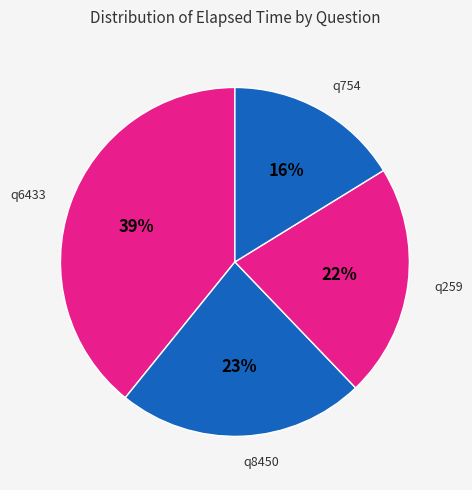

Is it true that q6433 is 32% of the pie?

False